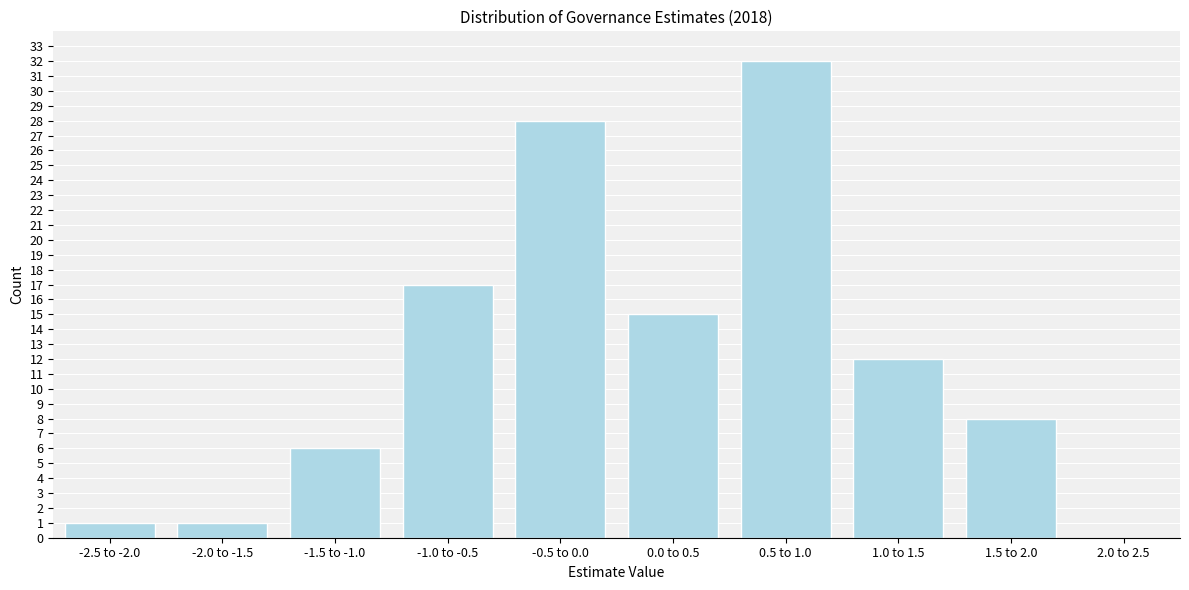

Reading left to right, extract all data points from this chart.

-2.5 to -2.0=1	-2.0 to -1.5=1	-1.5 to -1.0=6	-1.0 to -0.5=17	-0.5 to 0.0=28	0.0 to 0.5=15	0.5 to 1.0=32	1.0 to 1.5=12	1.5 to 2.0=8	2.0 to 2.5=0